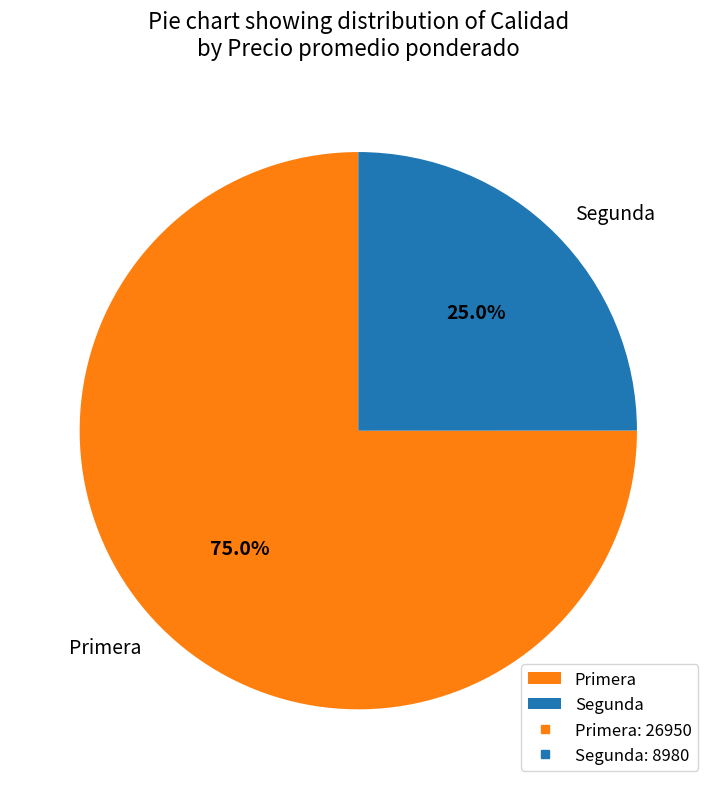

What is the total percentage of Segunda and Primera?

100.0%